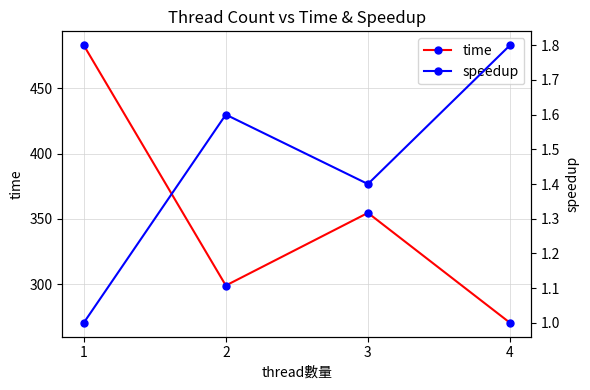

What are all the series names shown in the legend?

time, speedup